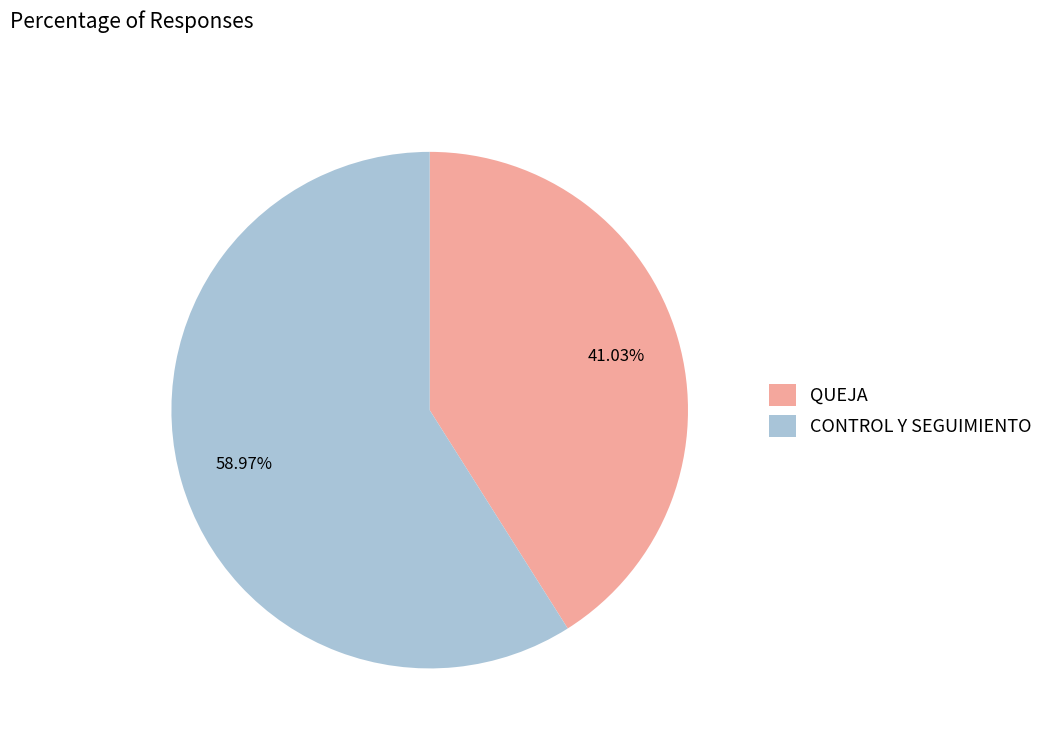

To the nearest percent, what portion does CONTROL Y SEGUIMIENTO represent?

59%